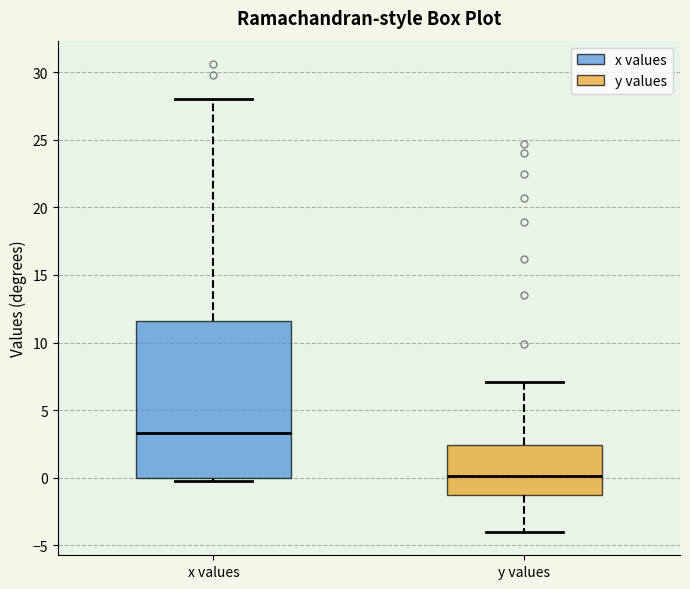

Where does the upper whisker of the box for y values end on the y-axis? The values are not printed on the chart, so give them approximately, as read against the axis.

7.0